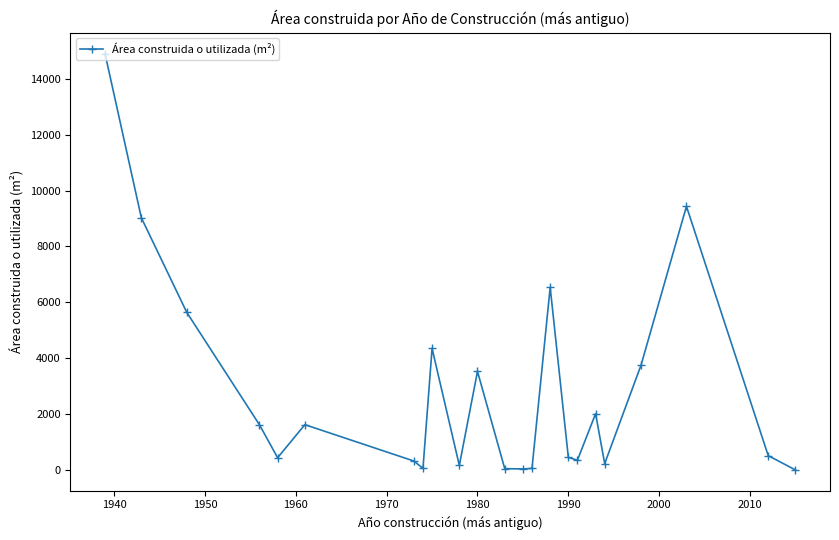

What is the value of the 20th point from the left?

3751.6